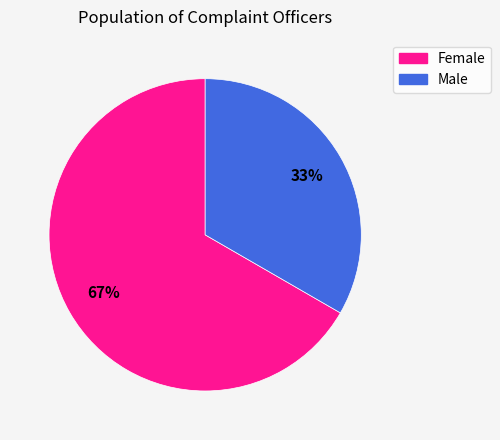

Count the number of slices in the pie.

2